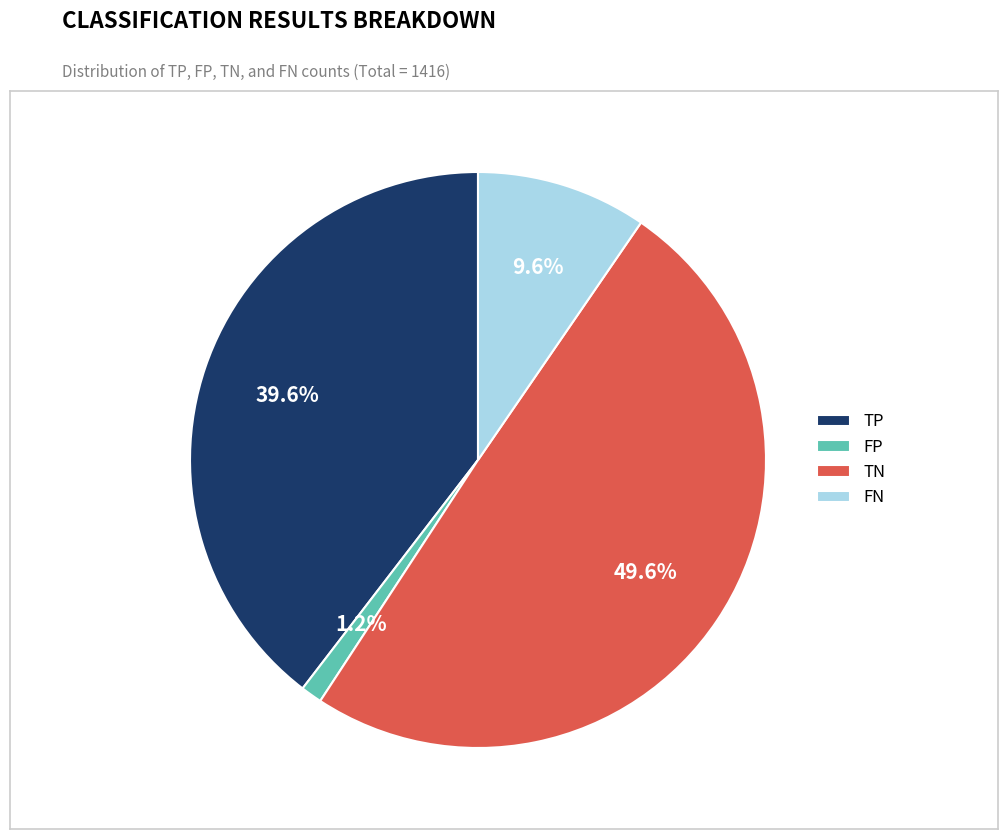

How much of the chart is everything except FP?

98.8%